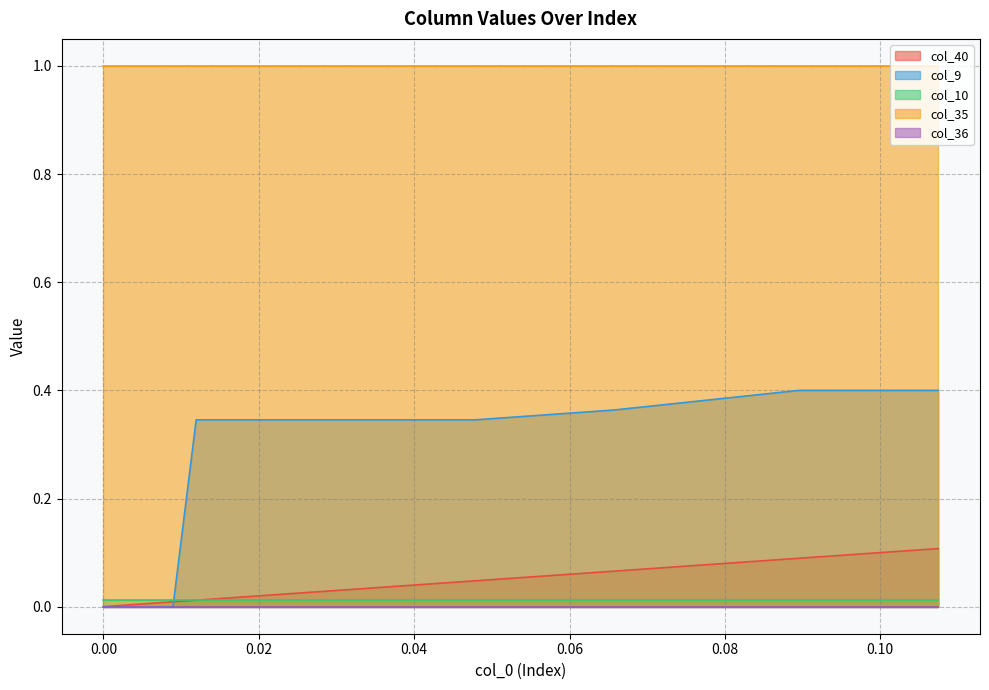

Is it true that col_40 equals 0.1 at 29?

True